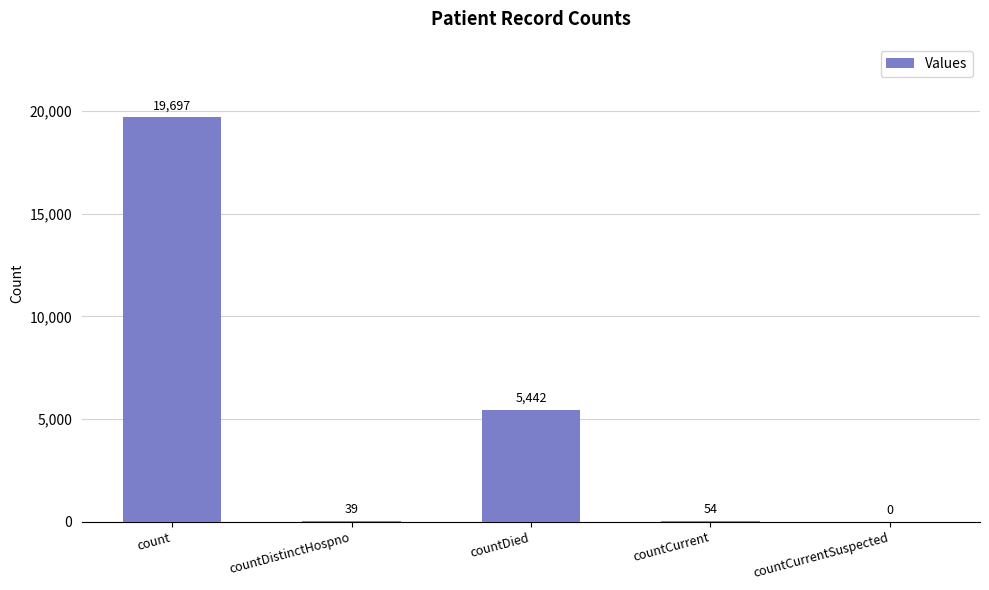

At which category does the chart reach its peak across all series?

count